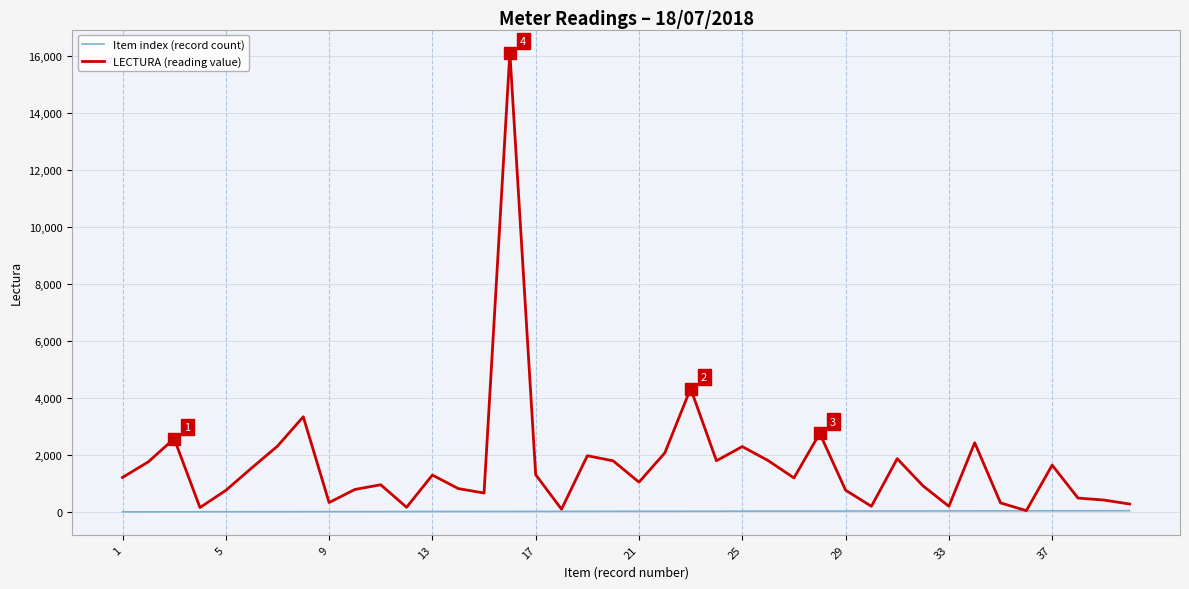

What is the greatest value displayed?

16123